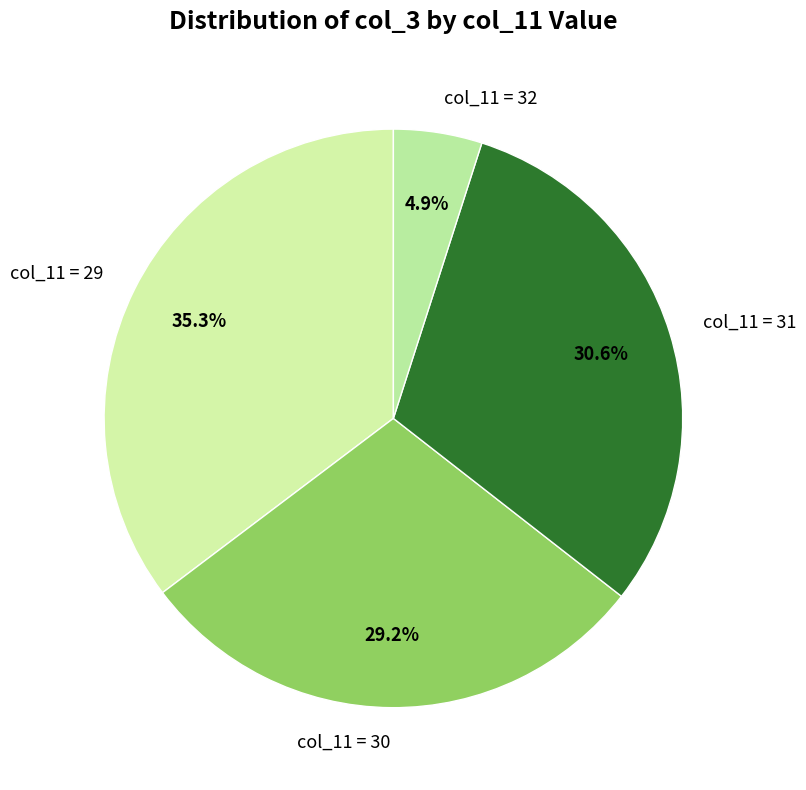

What percentage is NOT represented by col_11 = 32?

95.1%